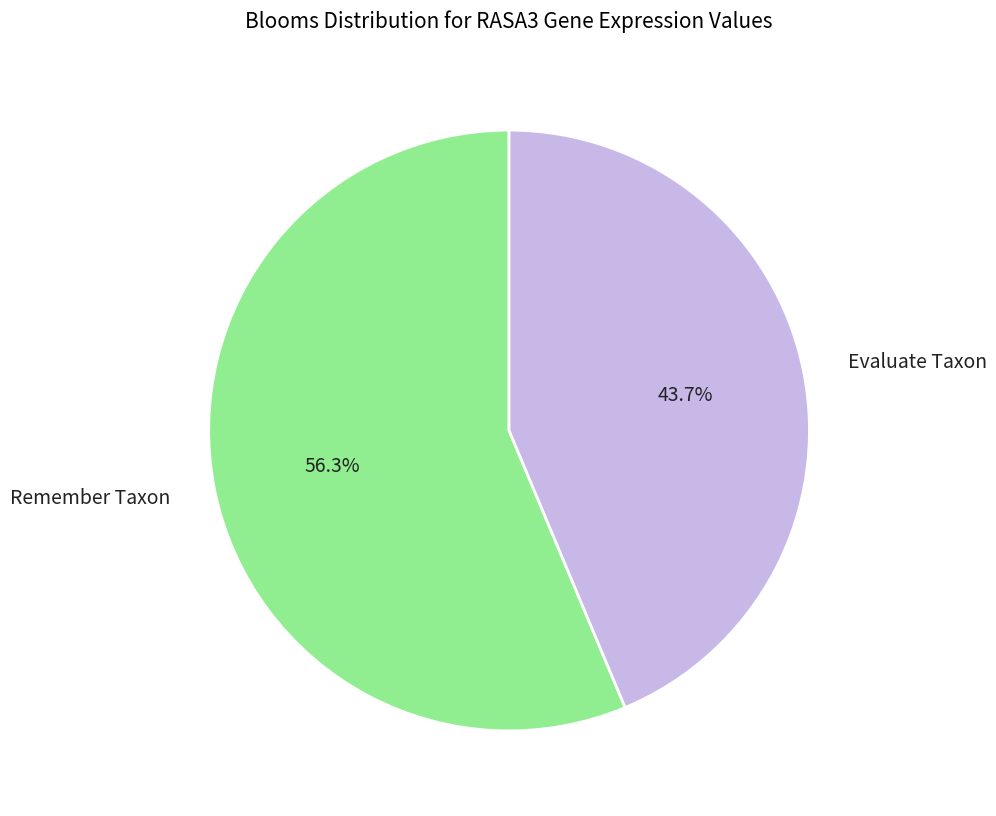

Rank the categories by value from lowest to highest.

Evaluate Taxon, Remember Taxon